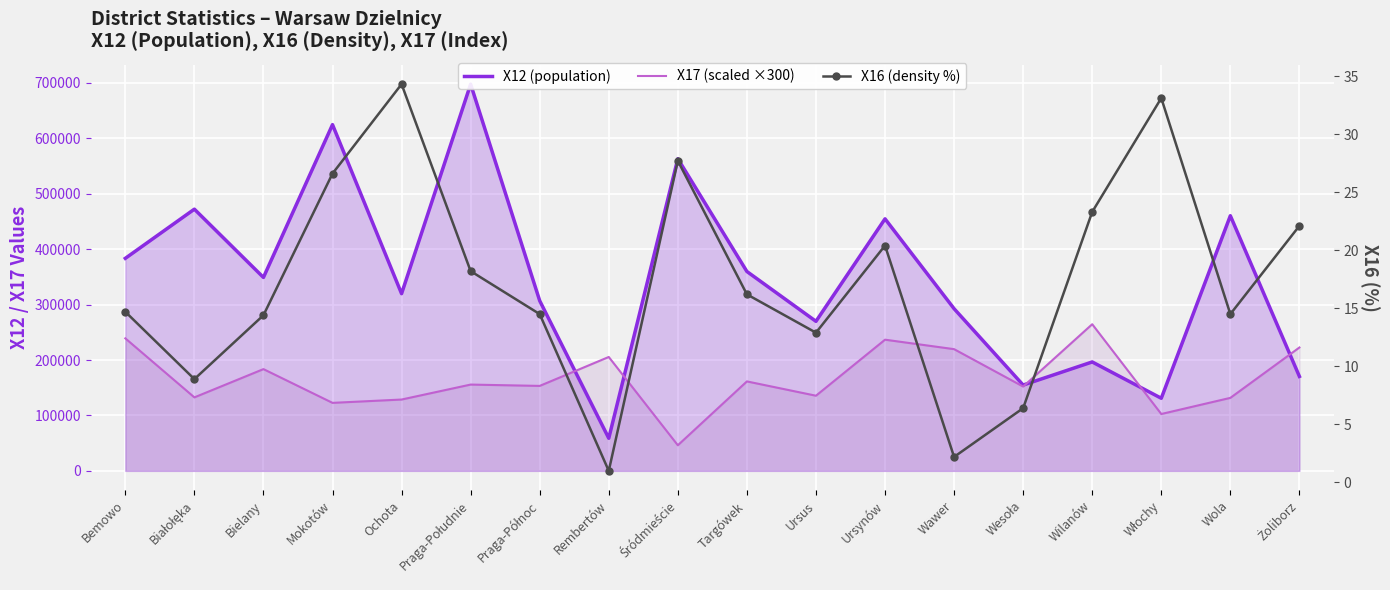

At which category does X12 (population) reach its first local peak?

Białołęka